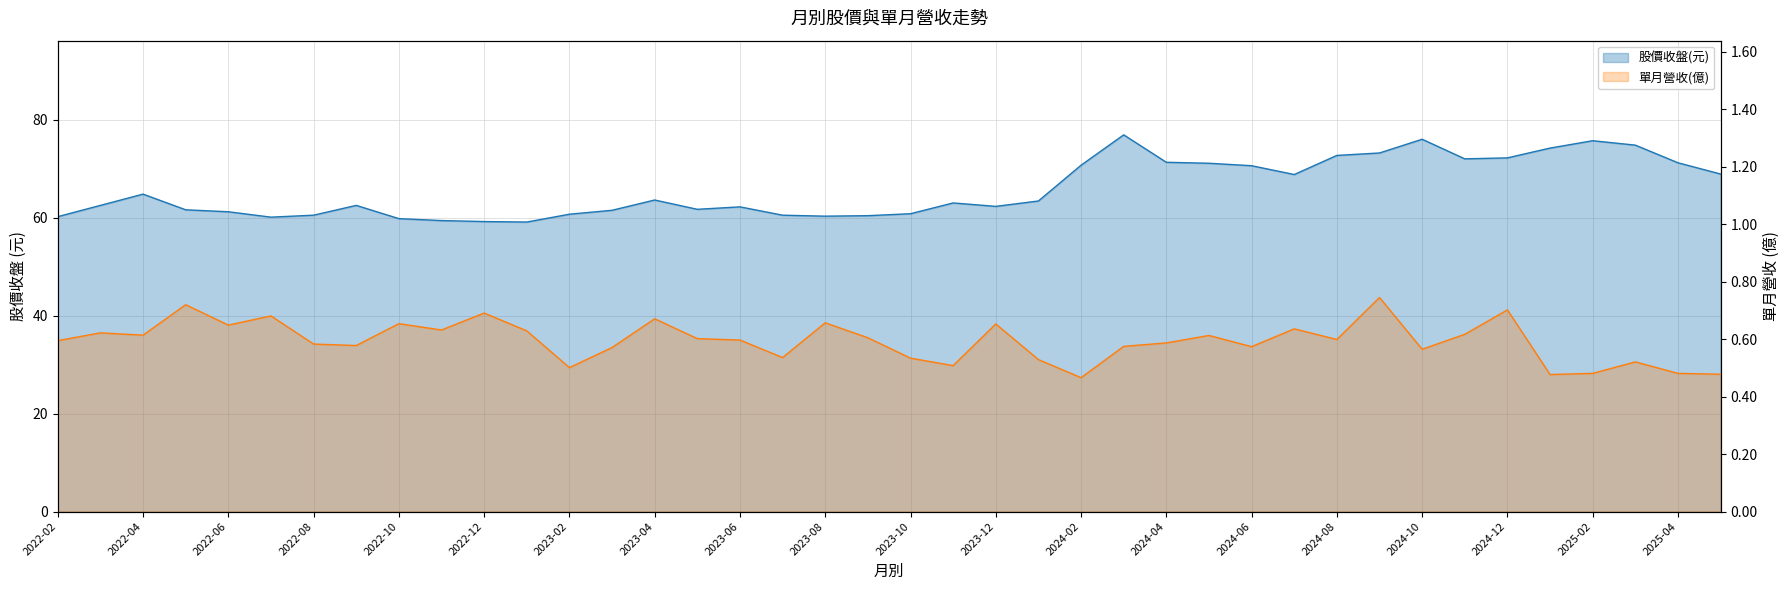

What is the label of the 27th point from the left?

2024-04